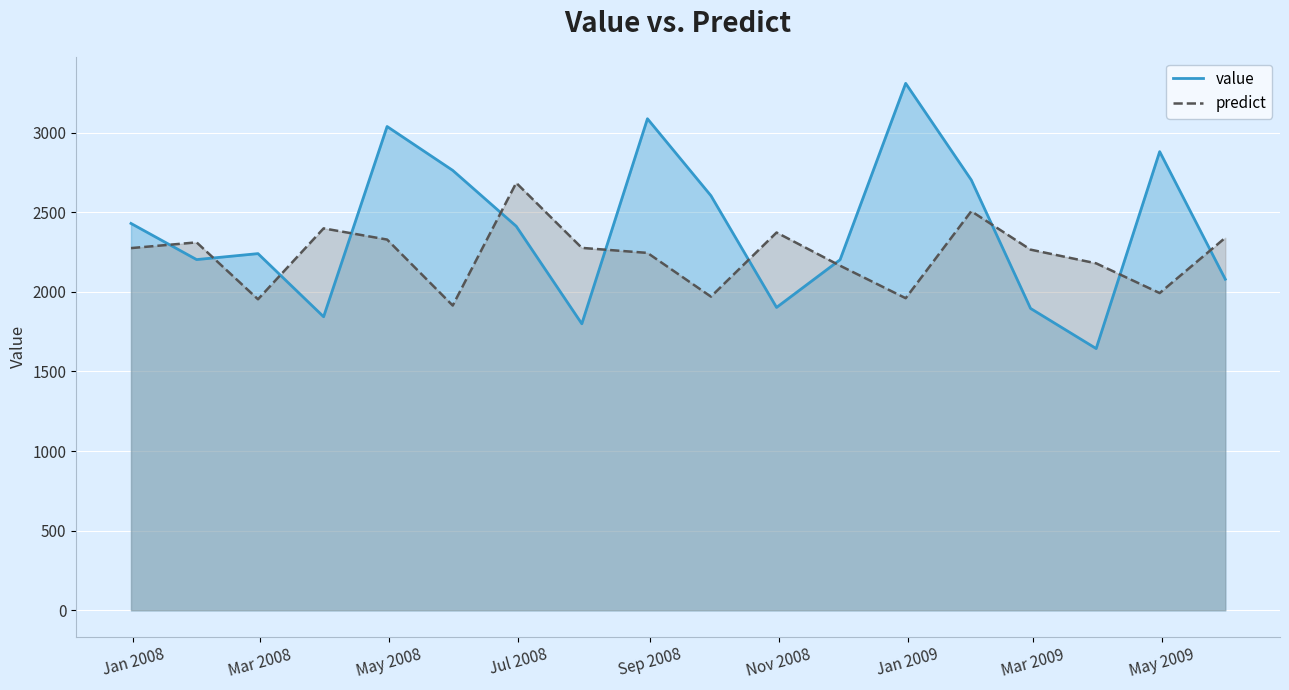

What is the average value of the predict series?

2229.2